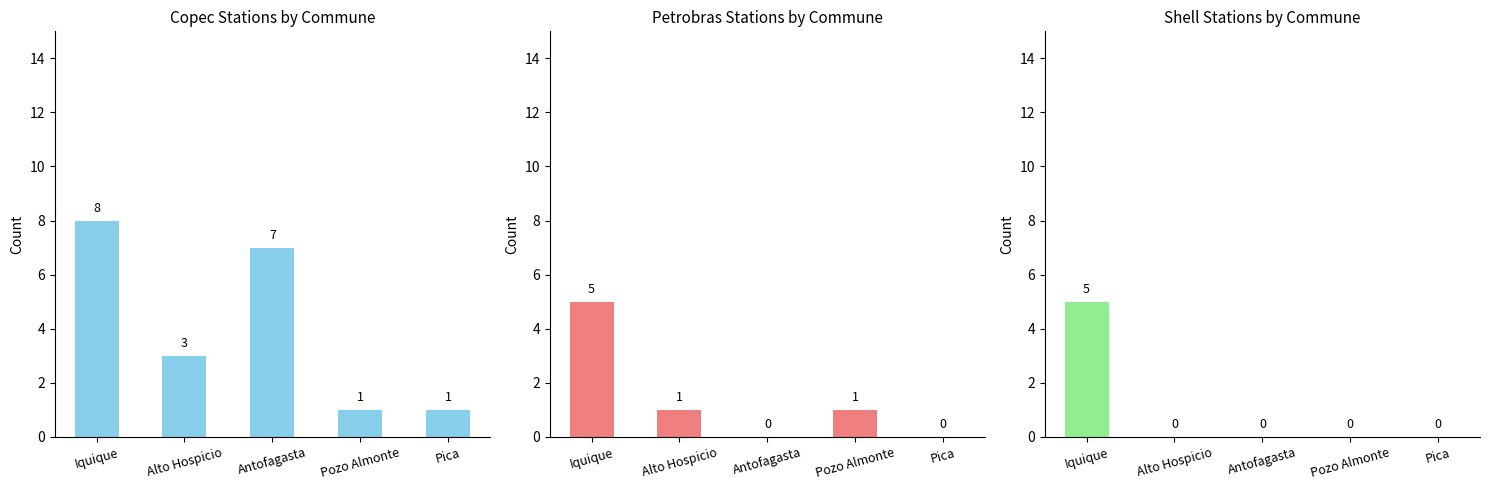

Which has a higher value, Alto Hospicio or Iquique?

Iquique